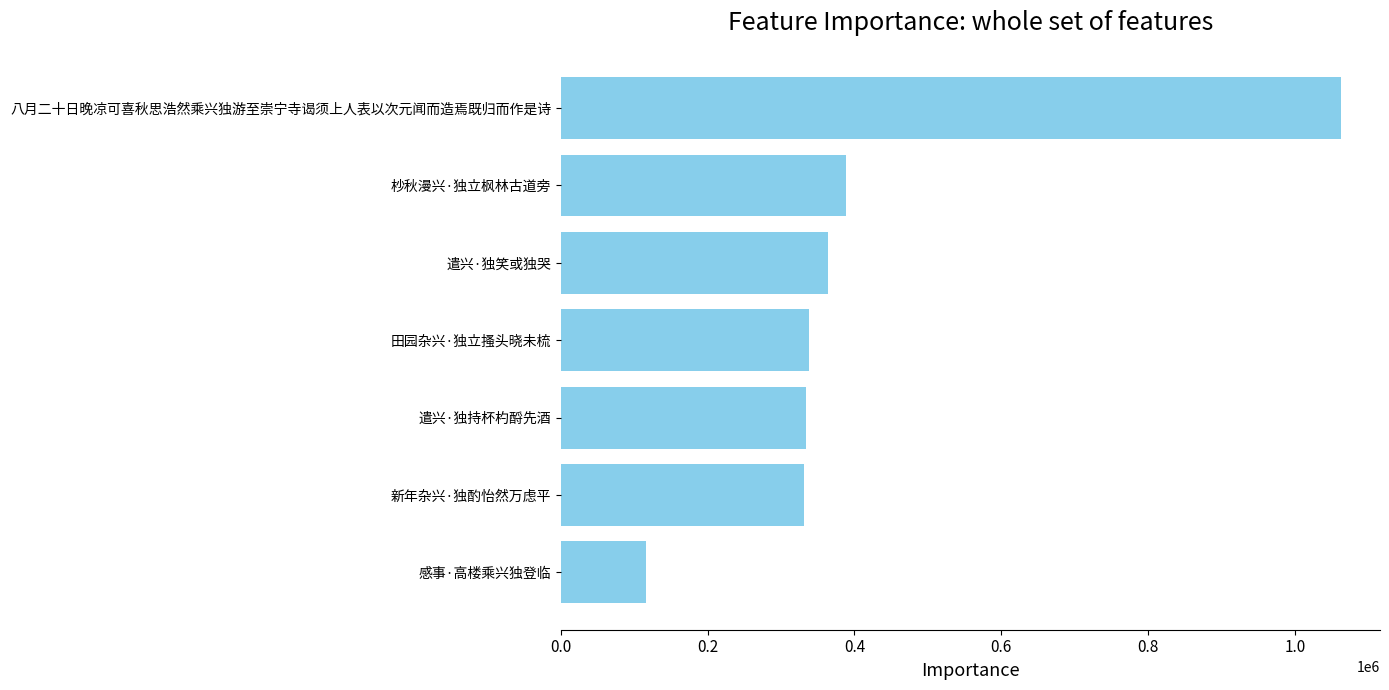

Which category has the highest value across all series?

八月二十日晚凉可喜秋思浩然乘兴独游至崇宁寺谒须上人表以次元闻而造焉既归而作是诗